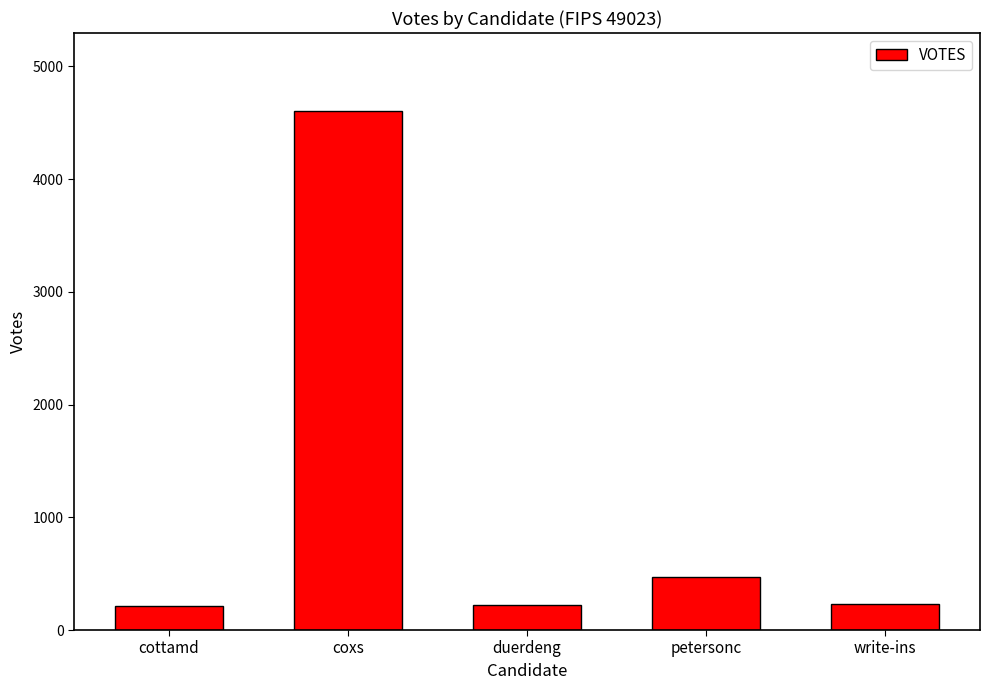

Approximately how many times larger is the value at petersonc compared to cottamd?

2.2